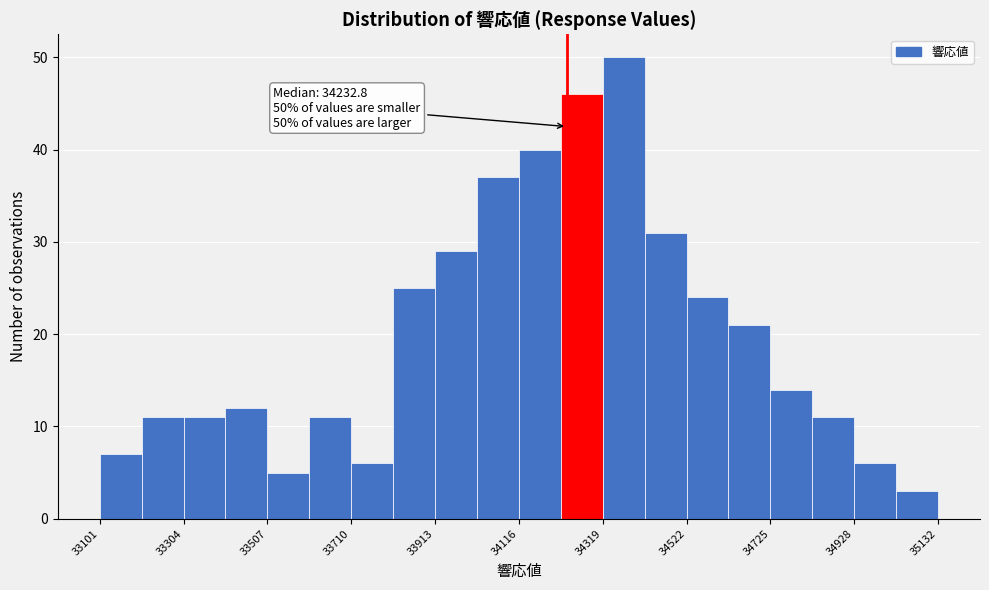

Around what value on the x-axis is the tallest bar? Give the approximate position of its centre, as read against the axis.

34350